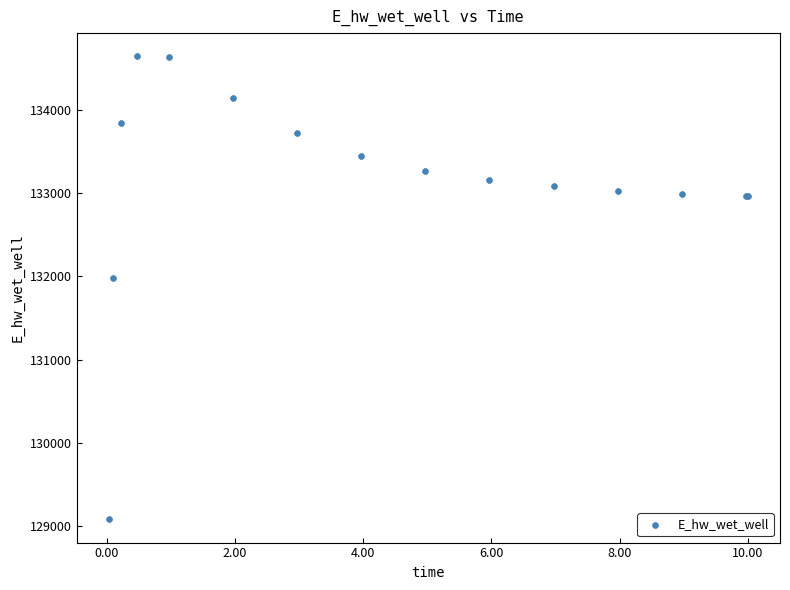

What Y value in the scatter plot is closest to 131862?

131983.8